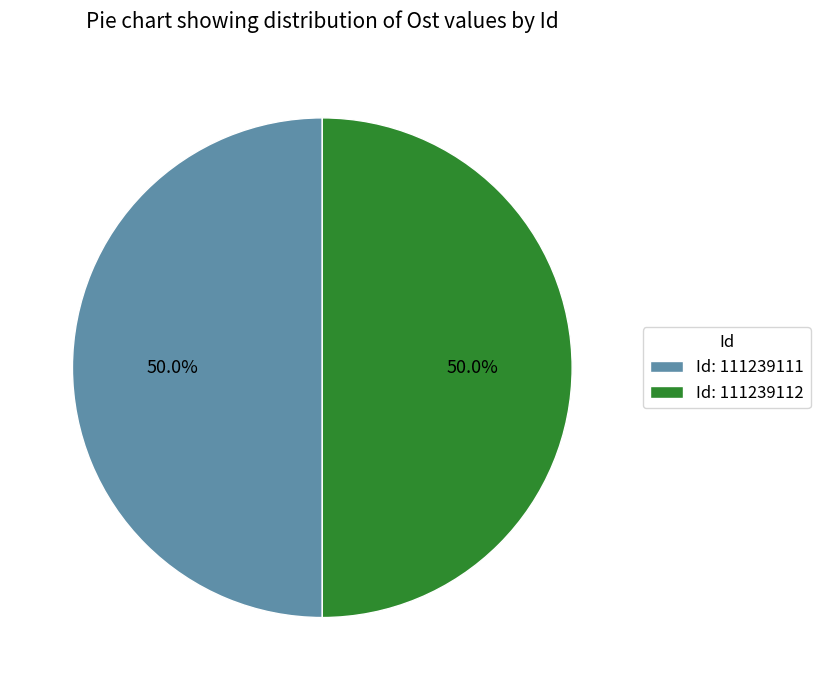

What is the ratio of the value at Id: 111239111 to the value at Id: 111239112?

1.0